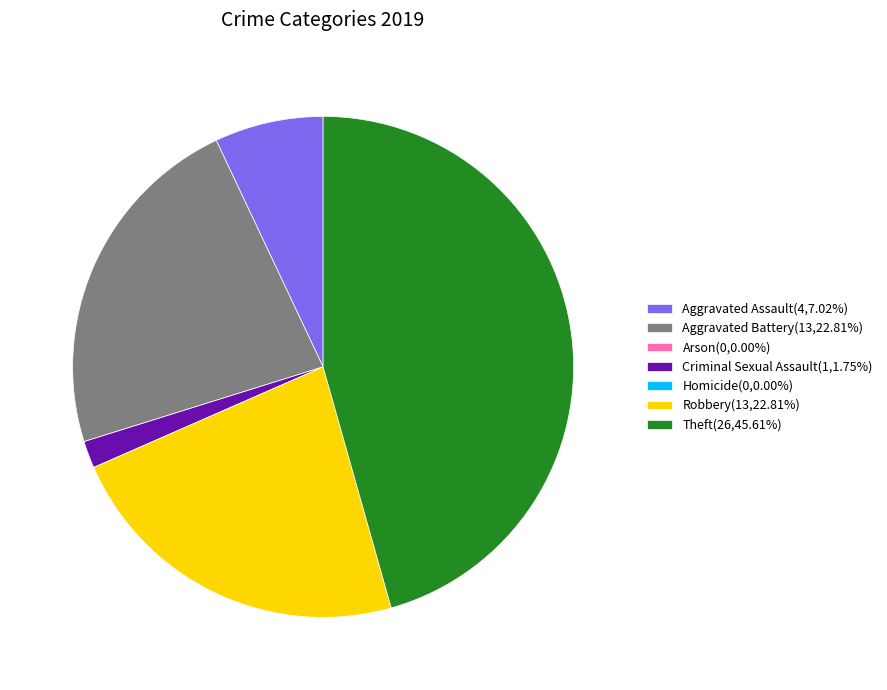

Is Criminal Sexual Assault(1,1.75%) the majority of the pie?

No